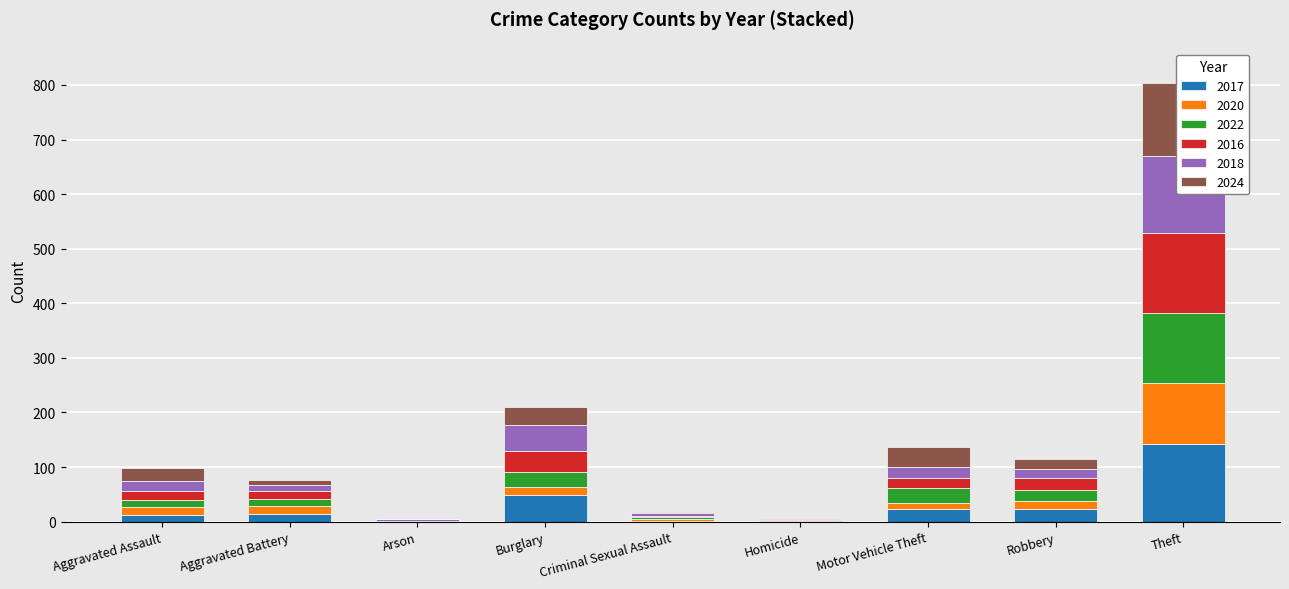

How many values in 2022 are above zero?

7